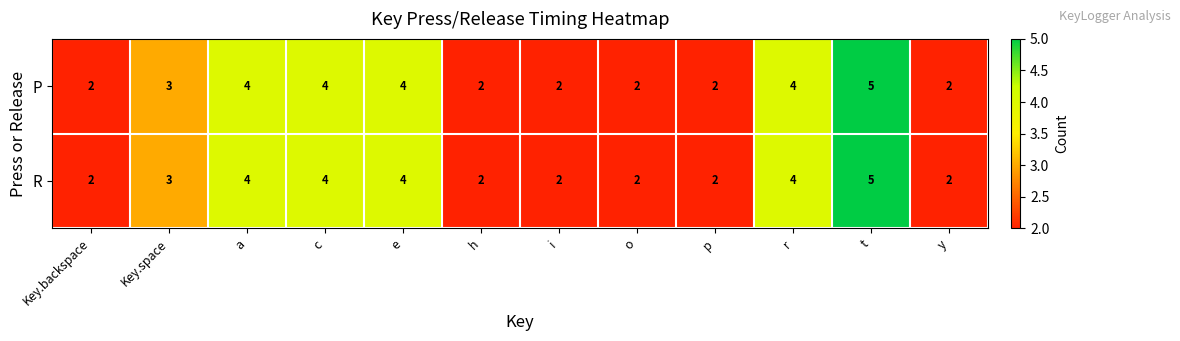

The R series shows 3 at t. True or false?

False